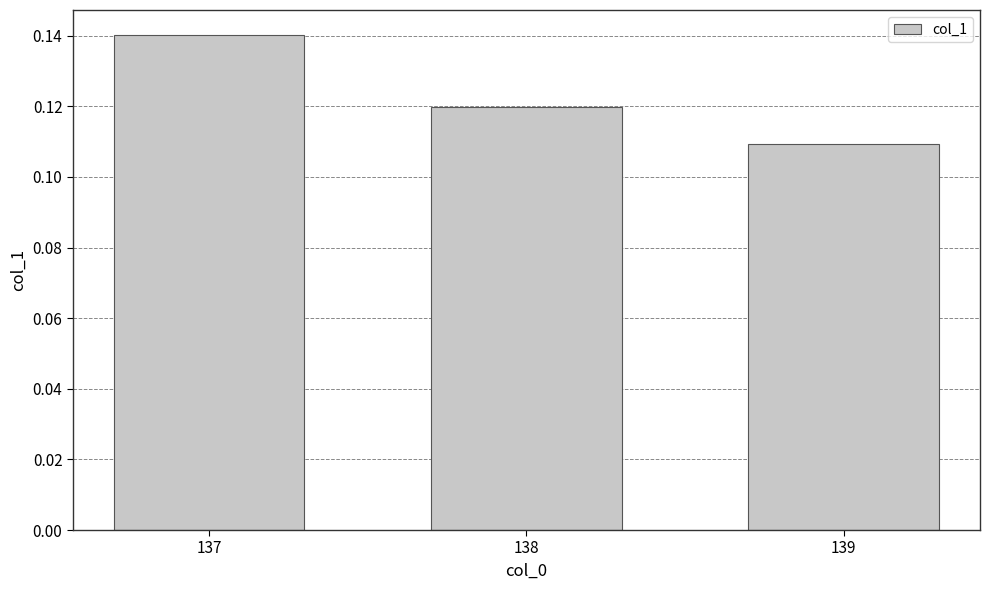

Which category has the highest value across all series?

137